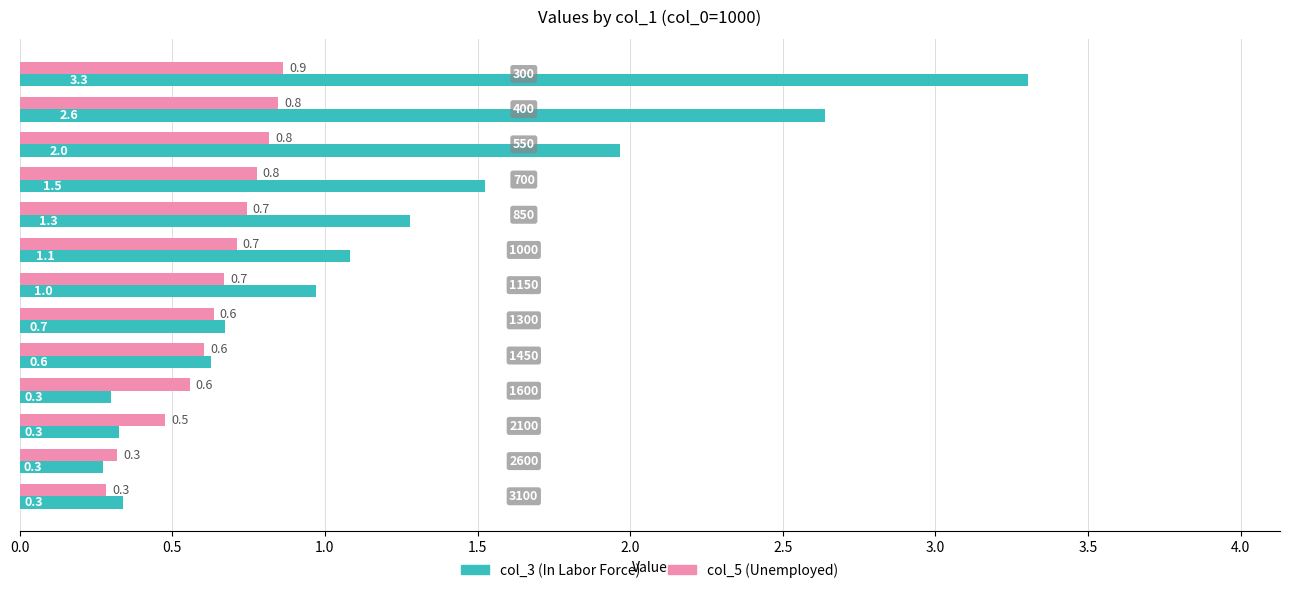

What is the smallest value displayed?

0.3